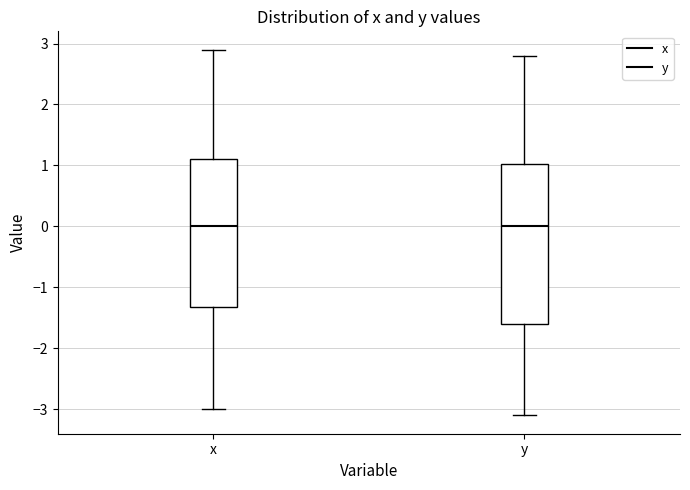

Comparing the boxes themselves (not the whiskers), which one is the tallest?

y